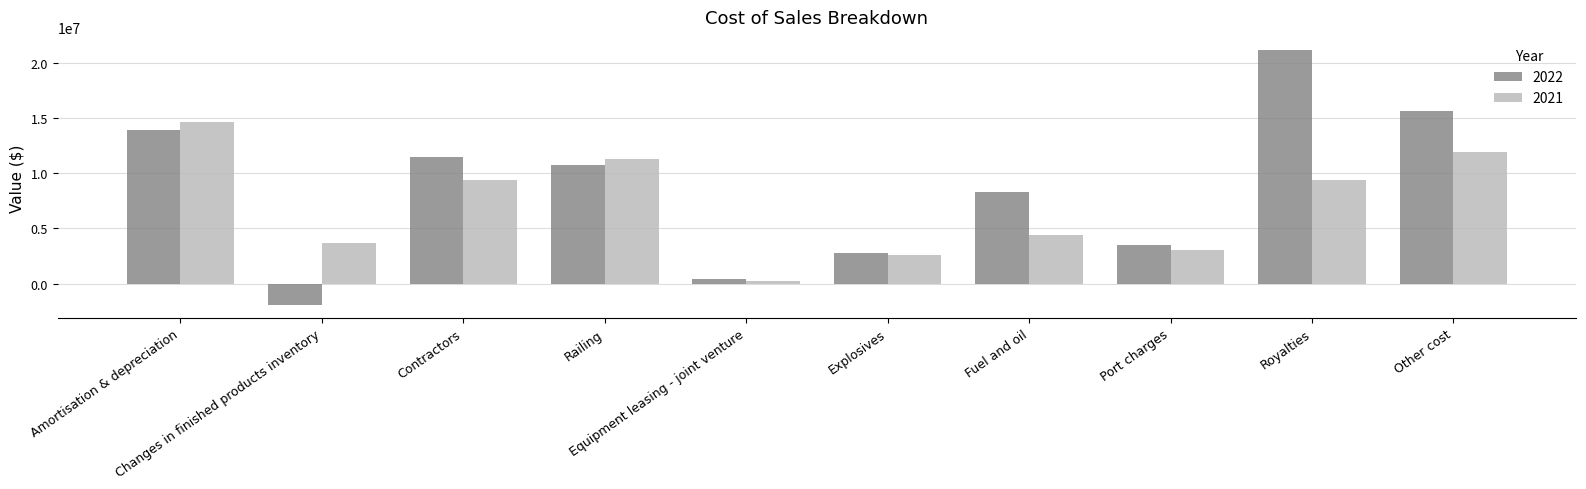

At which category is the sum across all series the highest?

Royalties